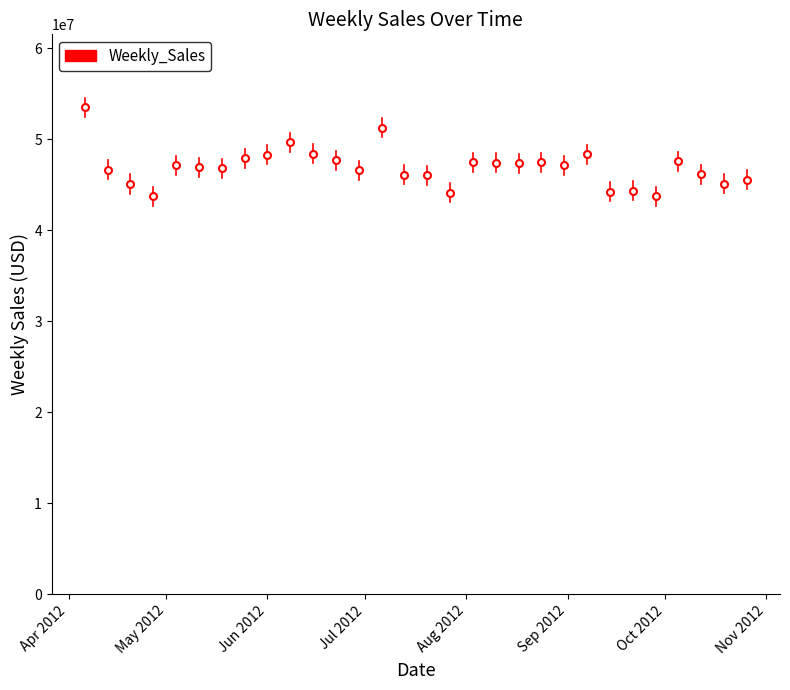

What is the smallest value displayed?

43716798.9